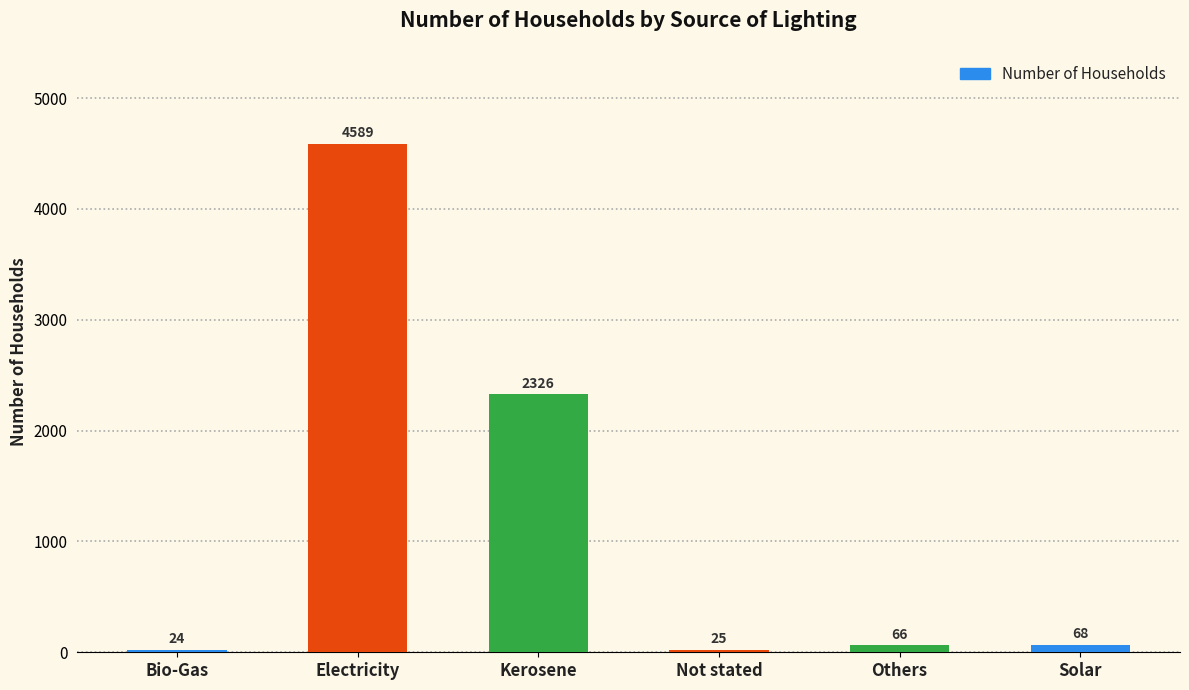

What position from the right is Solar?

1